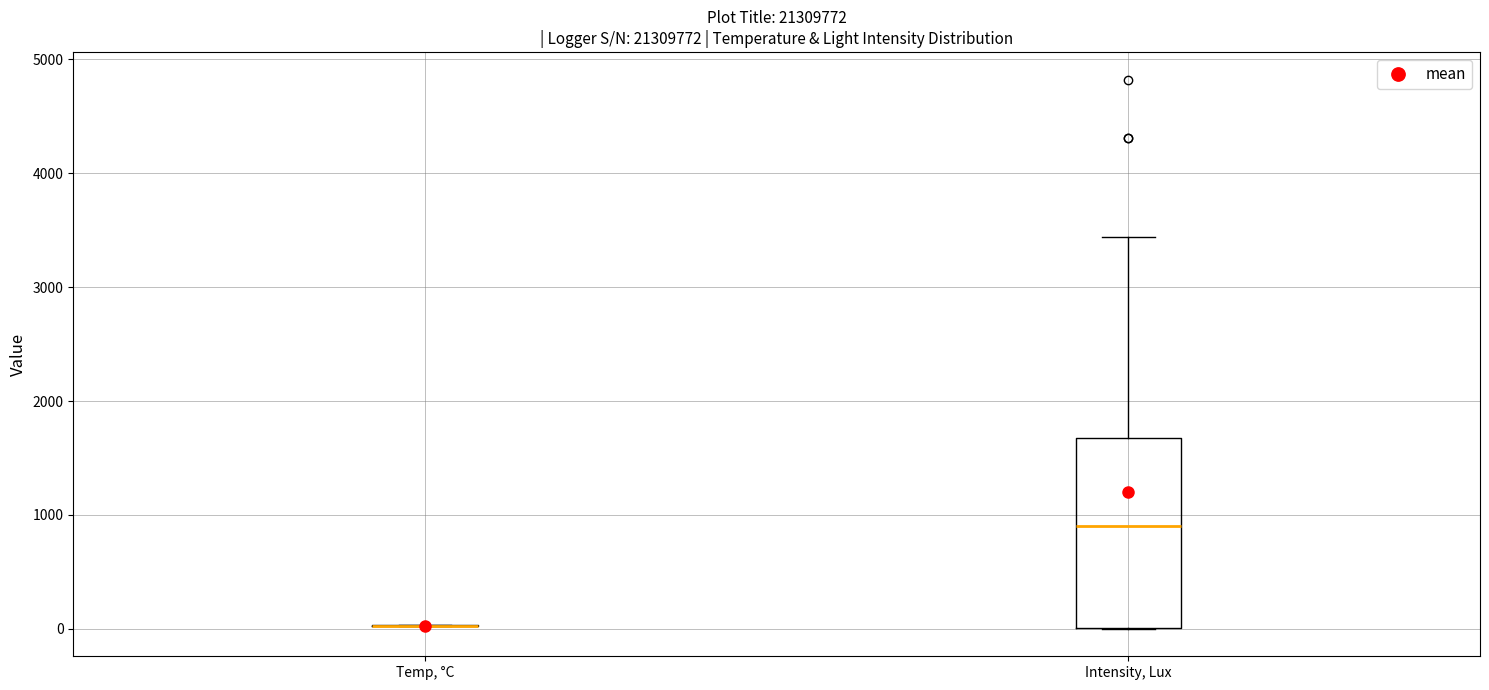

Comparing the boxes themselves (not the whiskers), which one is the tallest?

Intensity, Lux